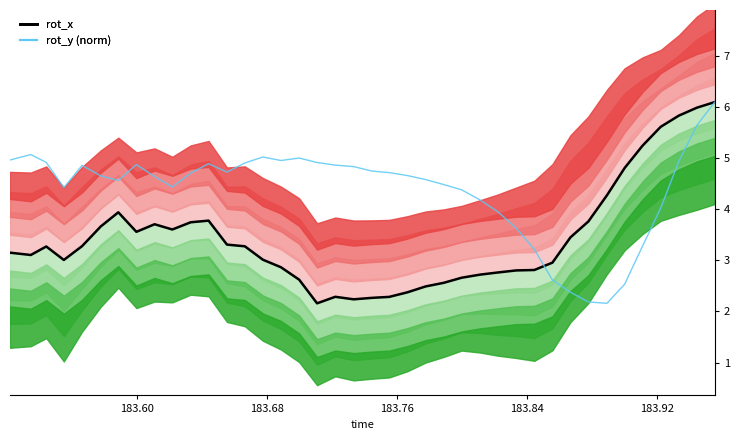

Is the value of rot_y (normalized) at 34 greater than the value of rot_x at 16?

No